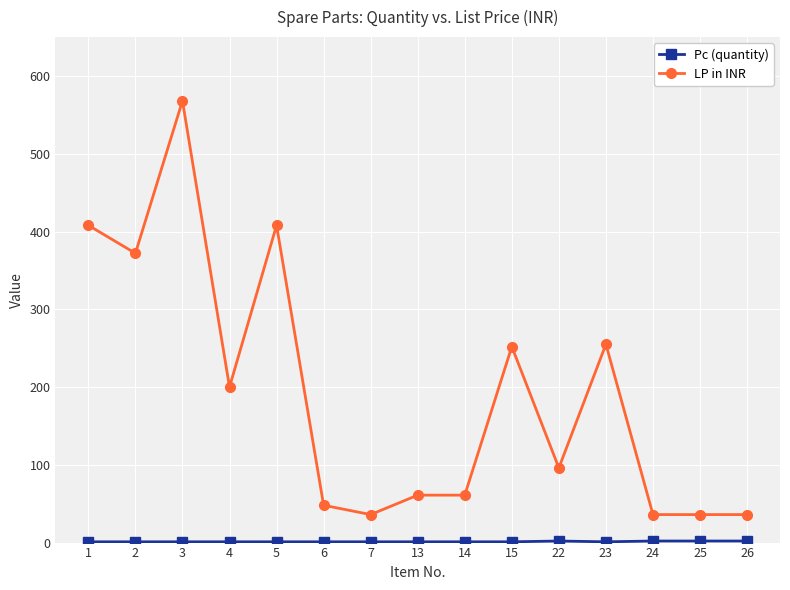

What is the sum of all LP in INR values?

2873